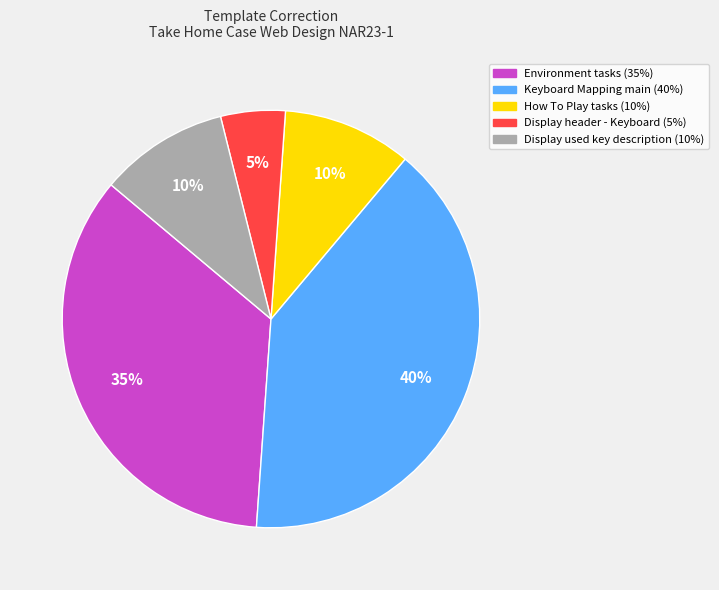

Count the number of slices in the pie.

5